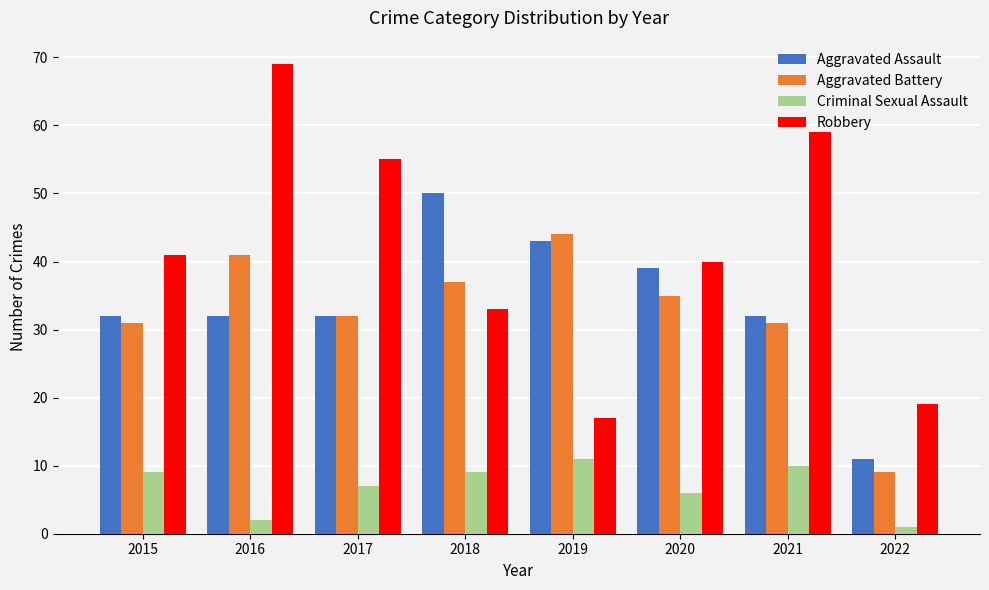

Which category has the highest value in the Robbery series?

2016